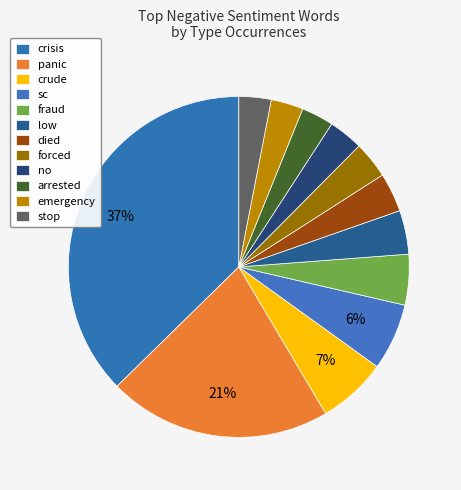

How many segments does this pie chart have?

12